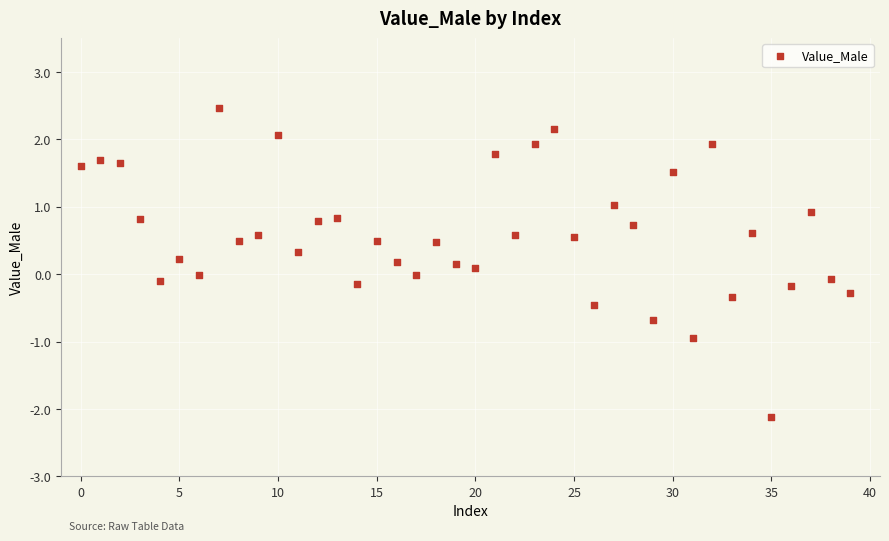

What is the range of Y values (max minus min)?

4.6